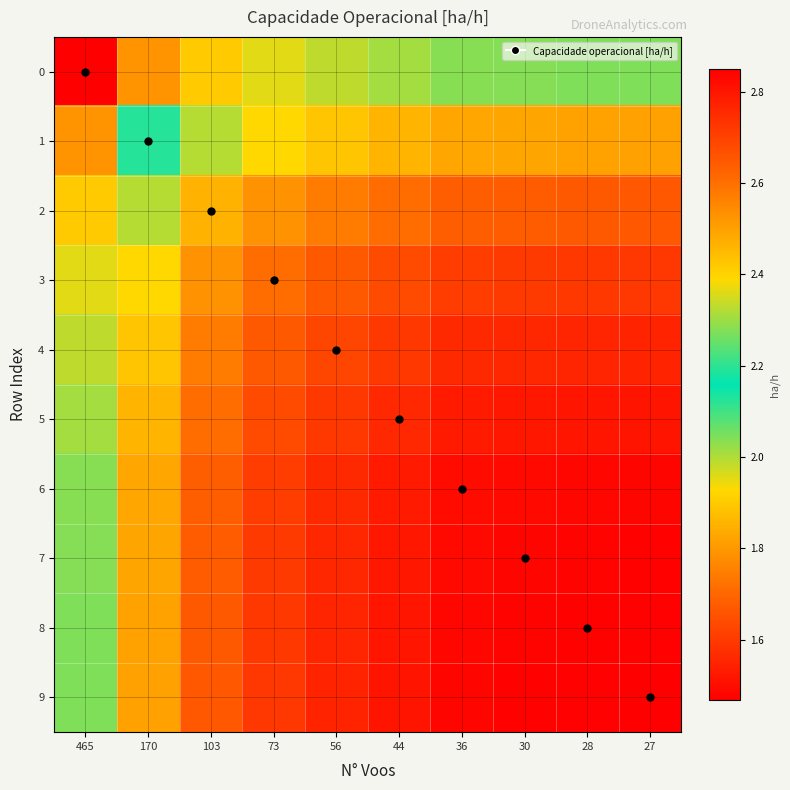

Which series has the largest range (max minus min)?

9